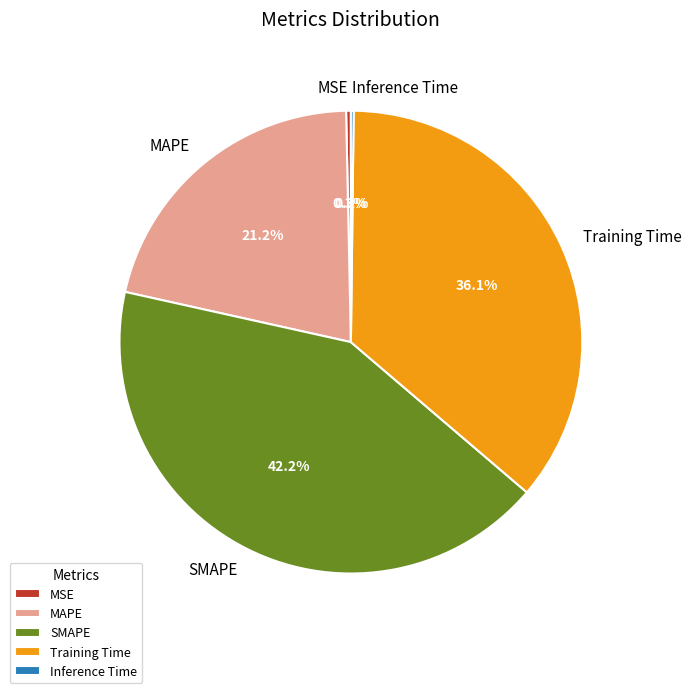

Which category has the biggest portion of the pie?

SMAPE